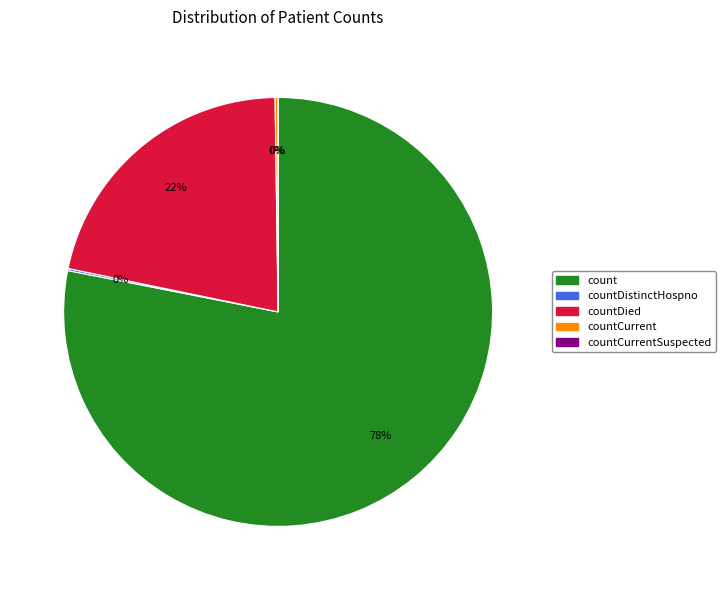

The countDied slice represents 13% of the pie. True or false?

False